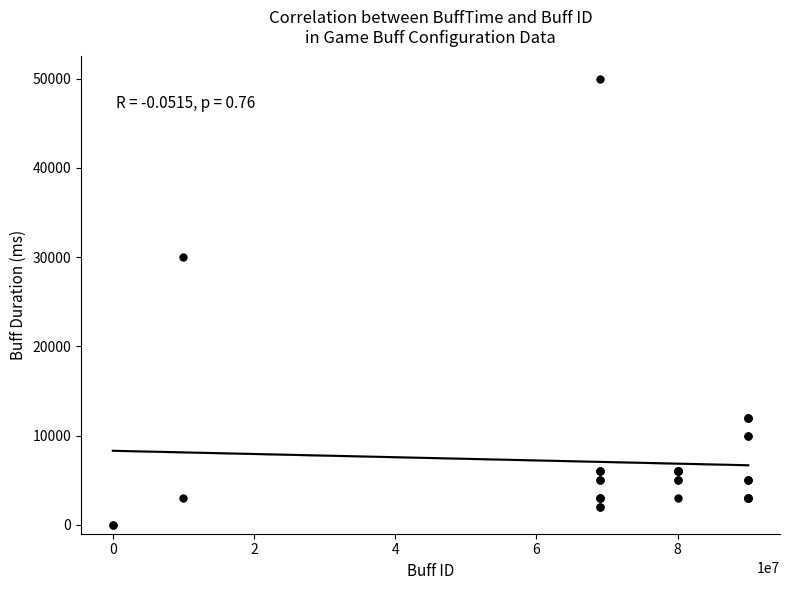

What Y value in the scatter plot is closest to 25000?

30000